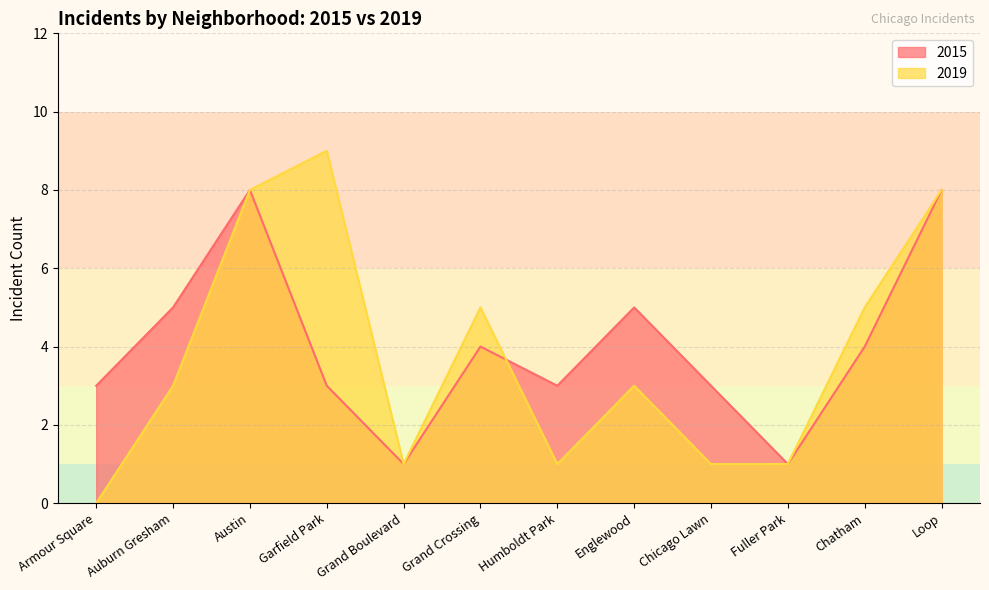

Between Chicago Lawn and Grand Crossing, which is larger?

Grand Crossing